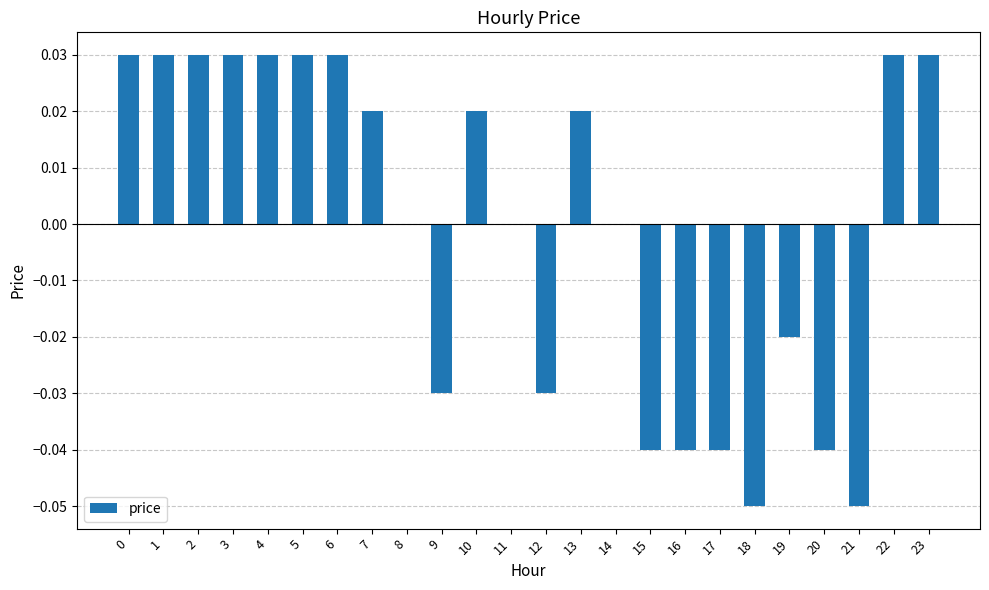

Between 16 and 3, which is larger?

3